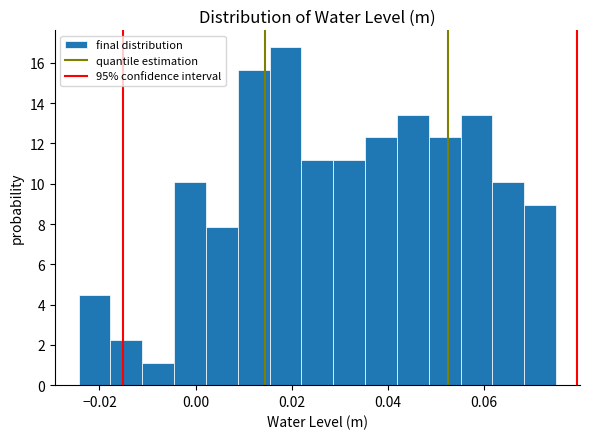

Read against the x-axis, roughly where is the centre of the tallest bar?

0.018